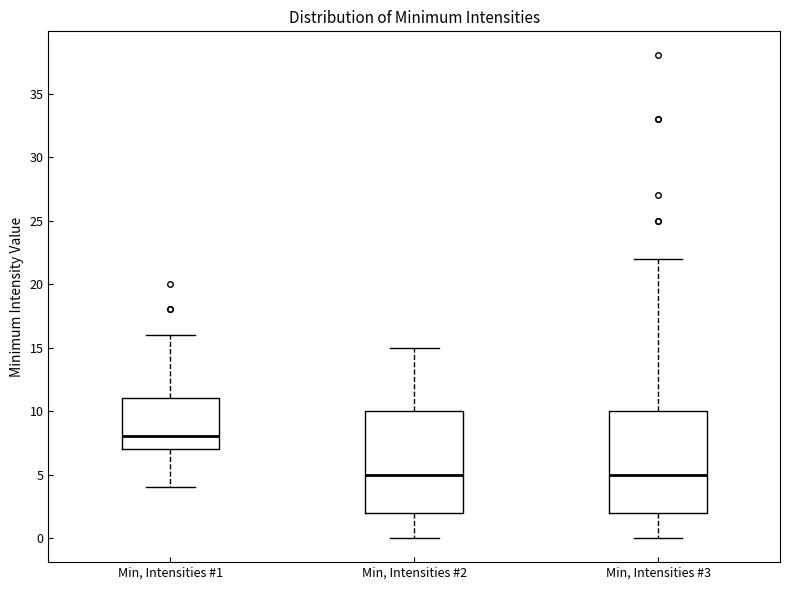

Which box's median line is the highest?

Min, Intensities #1